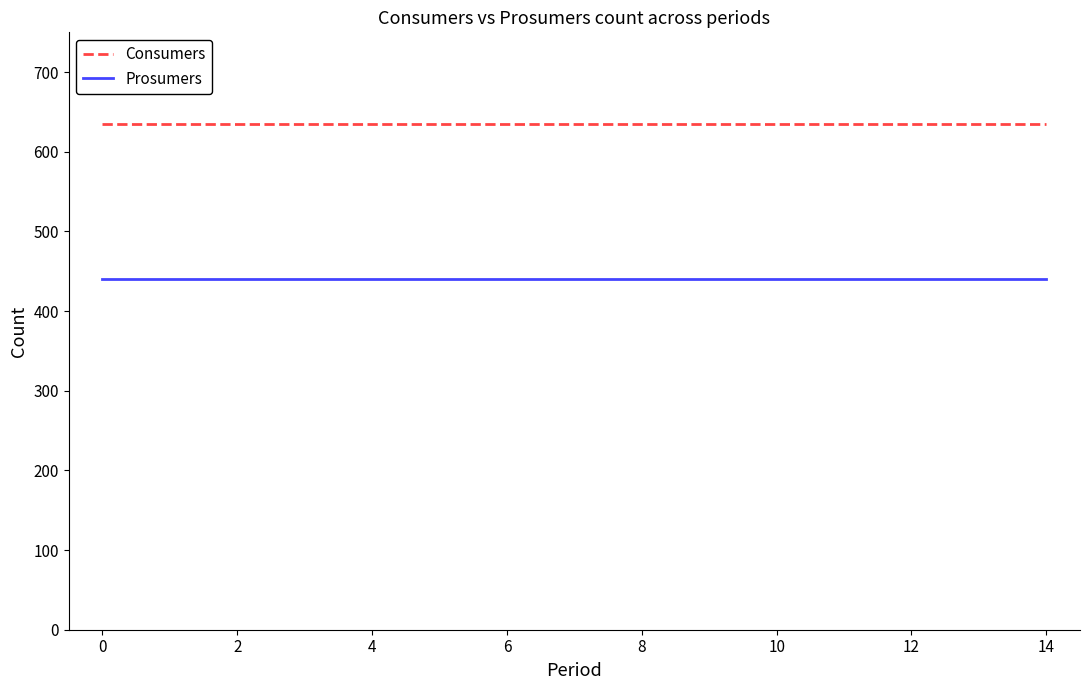

True or false: Prosumers and Consumers cross at least once.

False